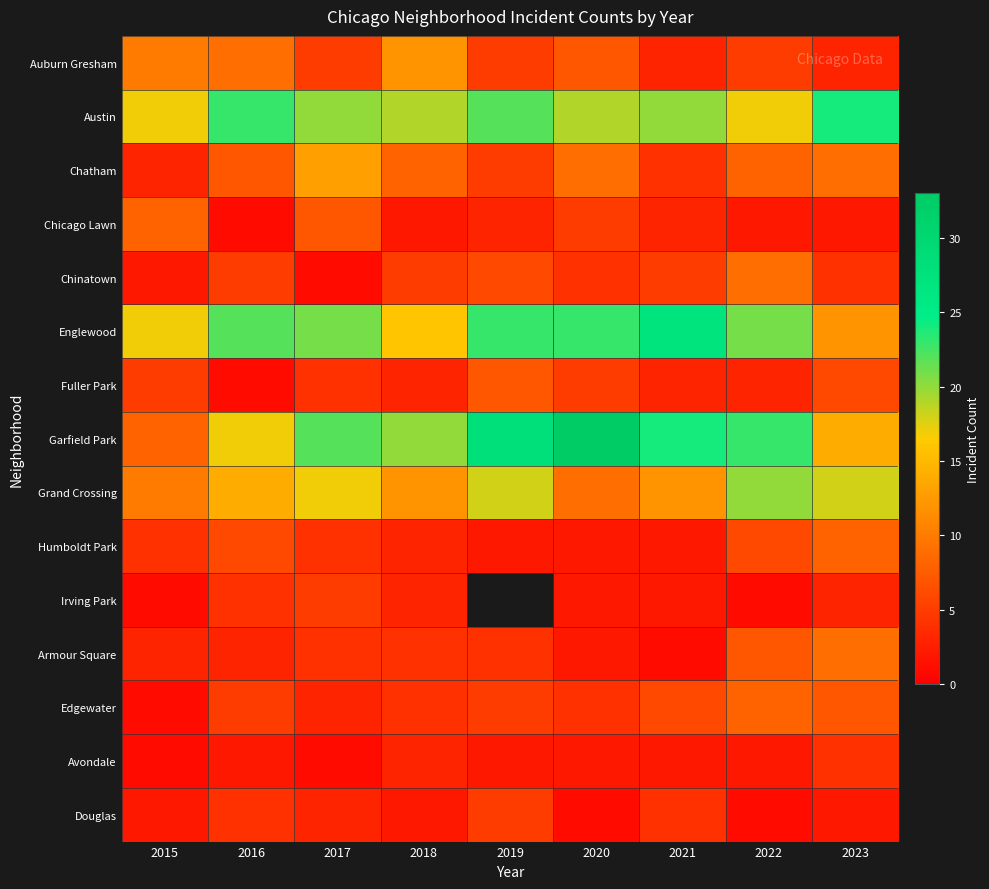

Between 2018 and 2020, which series saw the biggest shift?

Garfield Park